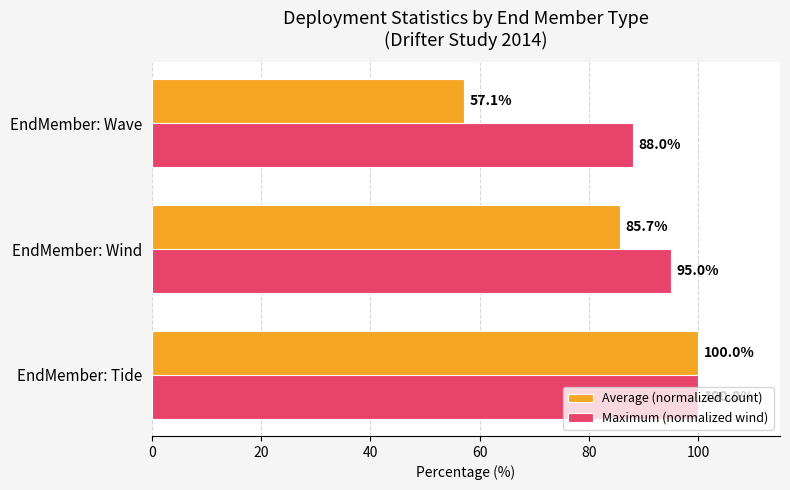

List the labels in order of Maximum (normalized wind) value, largest first.

EndMember: Tide, EndMember: Wind, EndMember: Wave